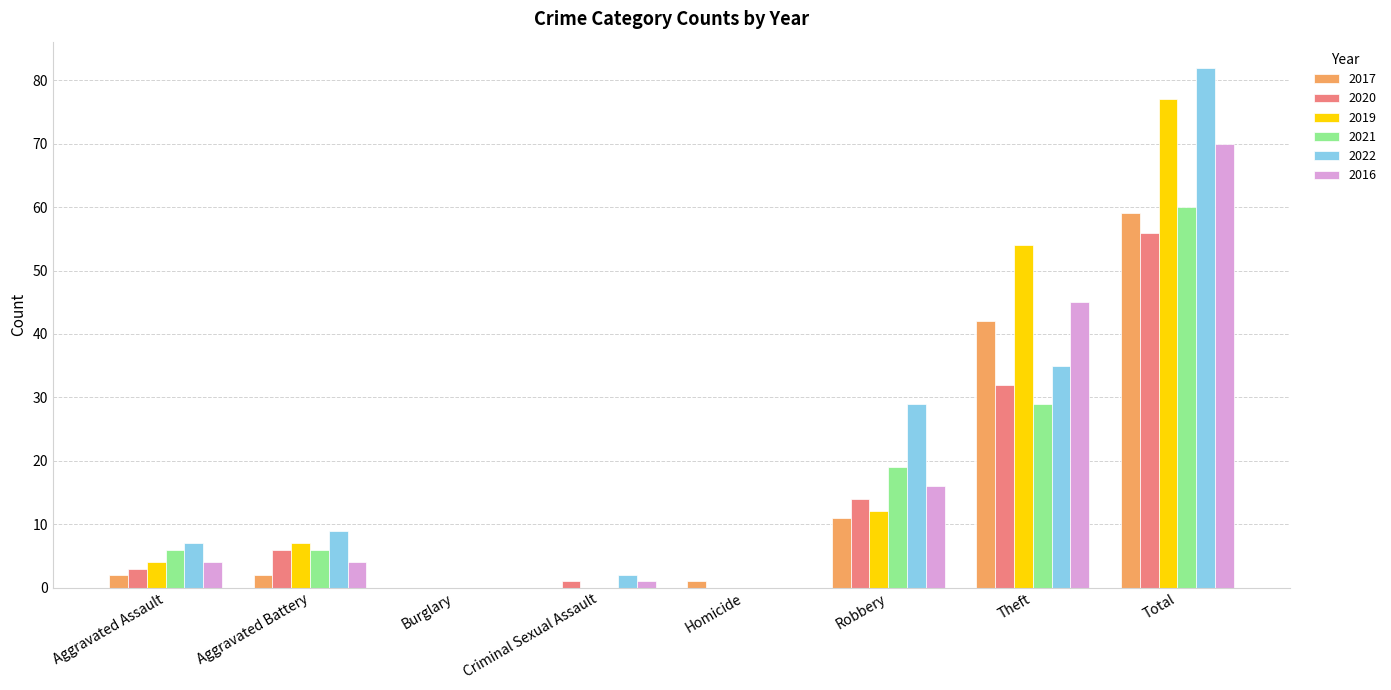

What value does the 2022 series have at Total?

82